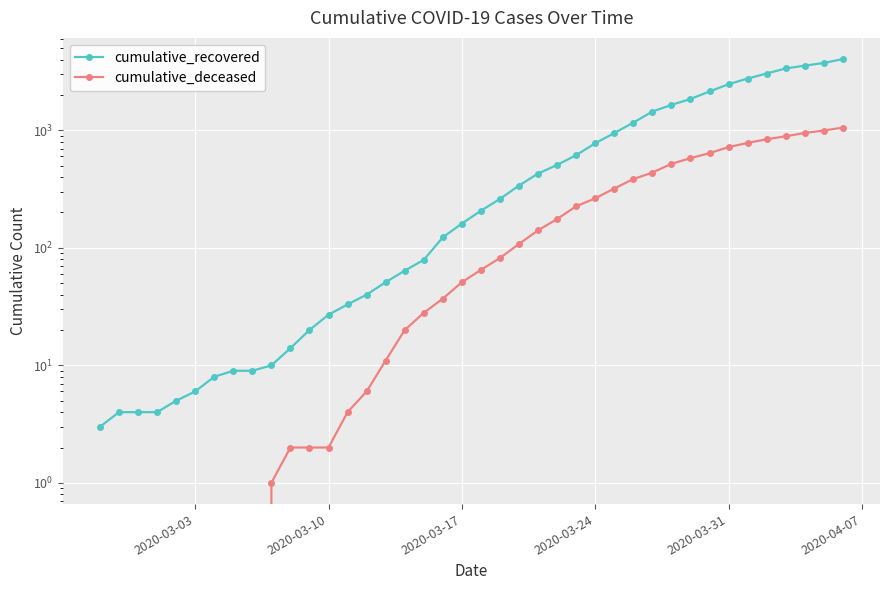

Rank the series by their maximum value, from lowest to highest.

cumulative_deceased, cumulative_recovered